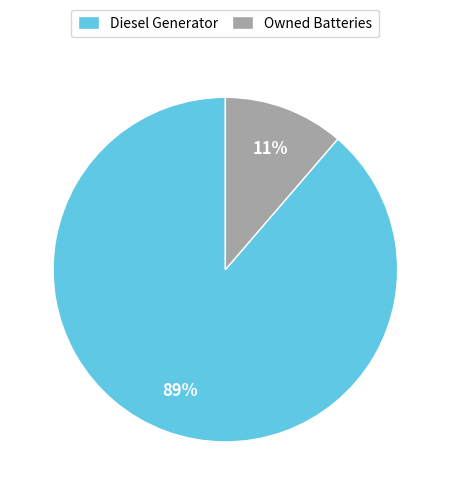

Is the sum of Owned Batteries and Diesel Generator greater than half?

Yes